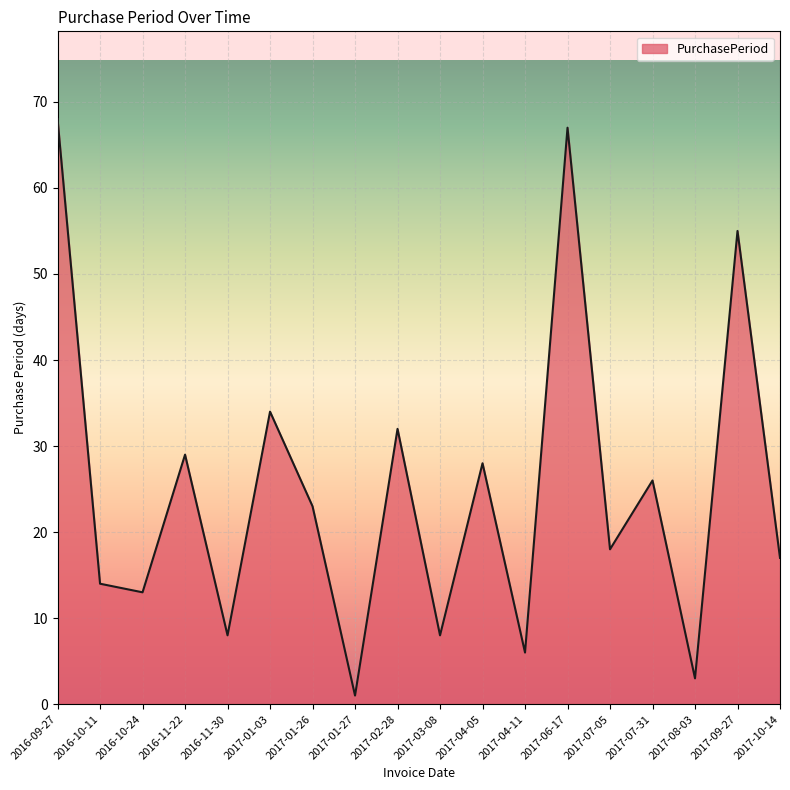

What is the change in value from 2017-01-26 to 2017-08-03?

-20